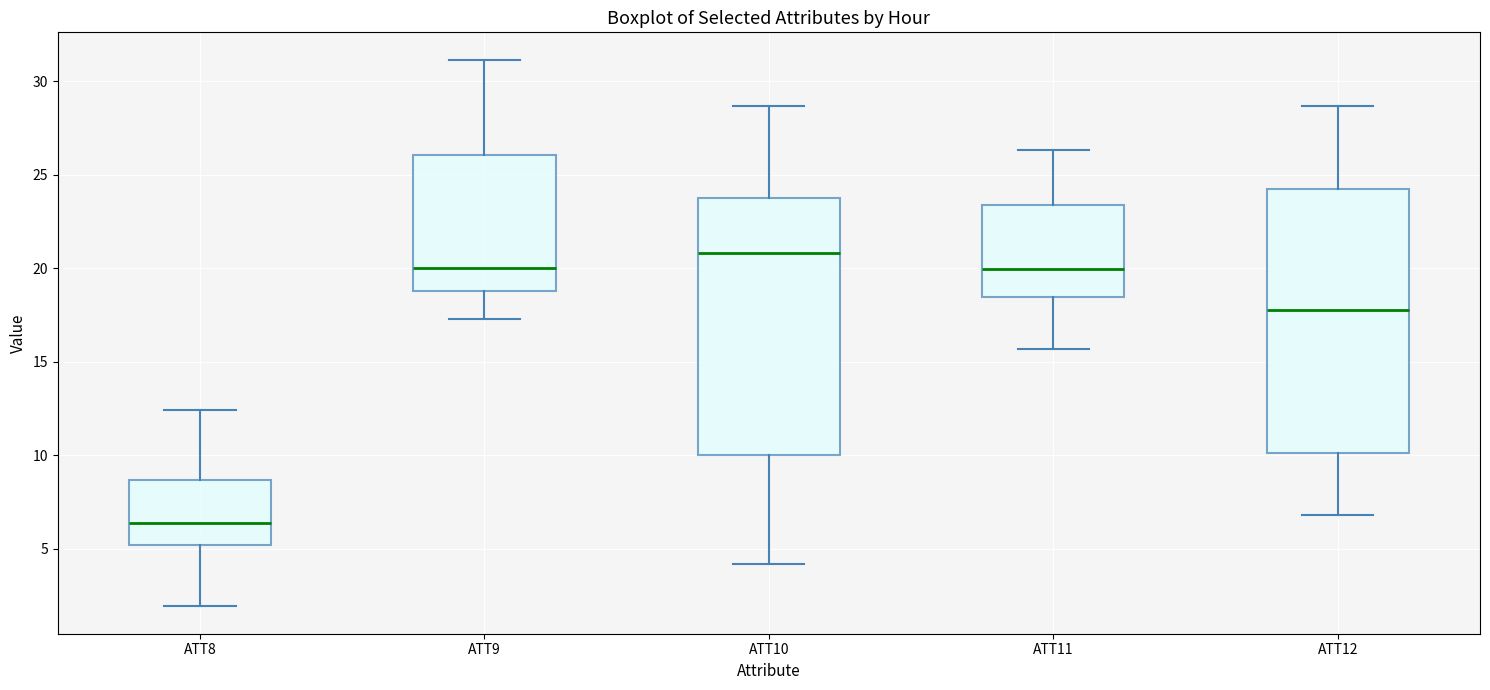

Reading left to right, read every box against the y-axis: the position of its median line, the range the box covers, and the ends of its whiskers. The values are not printed on the chart, so give them approximately, as read against the axis.

ATT8: median 6.5, box 5.0 to 8.5, whiskers 2.0 to 12.5
ATT9: median 20.0, box 19.0 to 26.0, whiskers 17.5 to 31.0
ATT10: median 21.0, box 10.0 to 23.5, whiskers 4.0 to 28.5
ATT11: median 20.0, box 18.5 to 23.5, whiskers 15.5 to 26.5
ATT12: median 18.0, box 10.0 to 24.0, whiskers 7.0 to 28.5